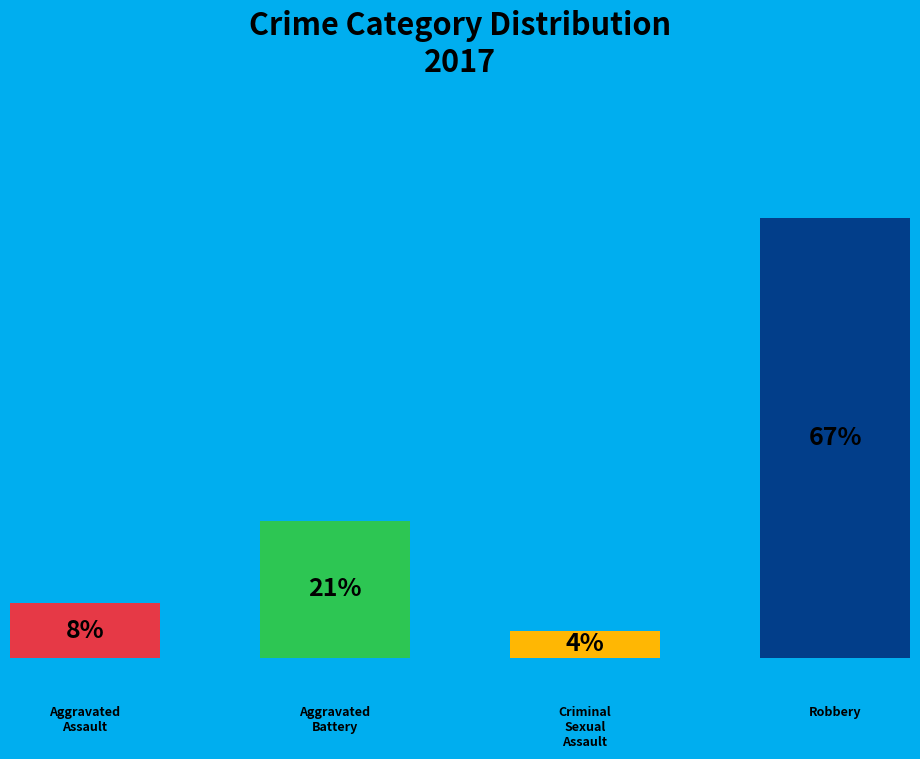

How many segments does this pie chart have?

4